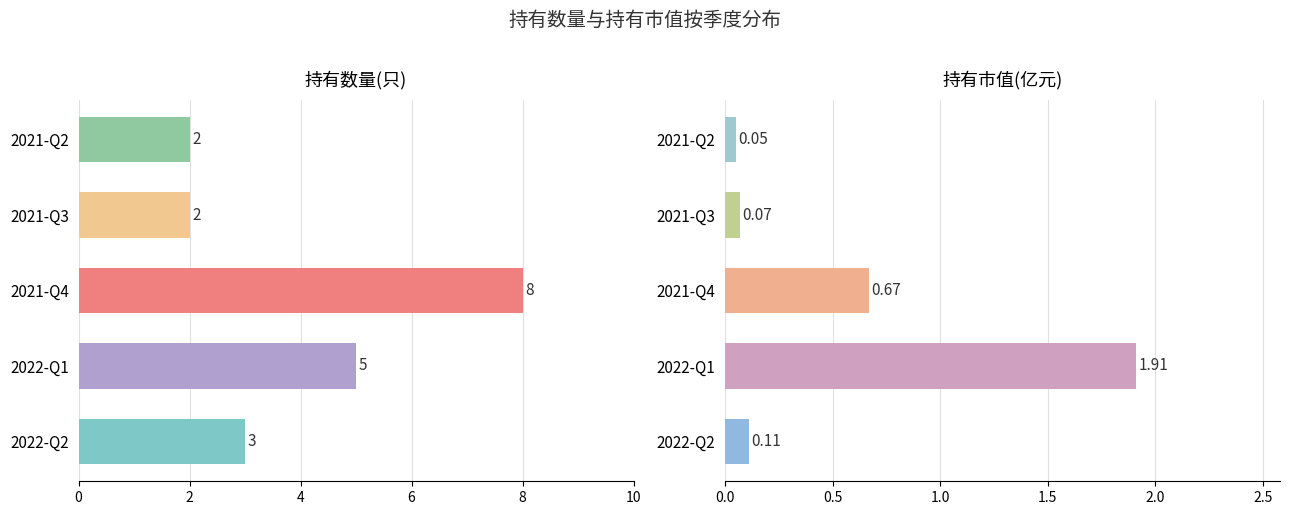

What is the maximum value shown in the chart?

8.0